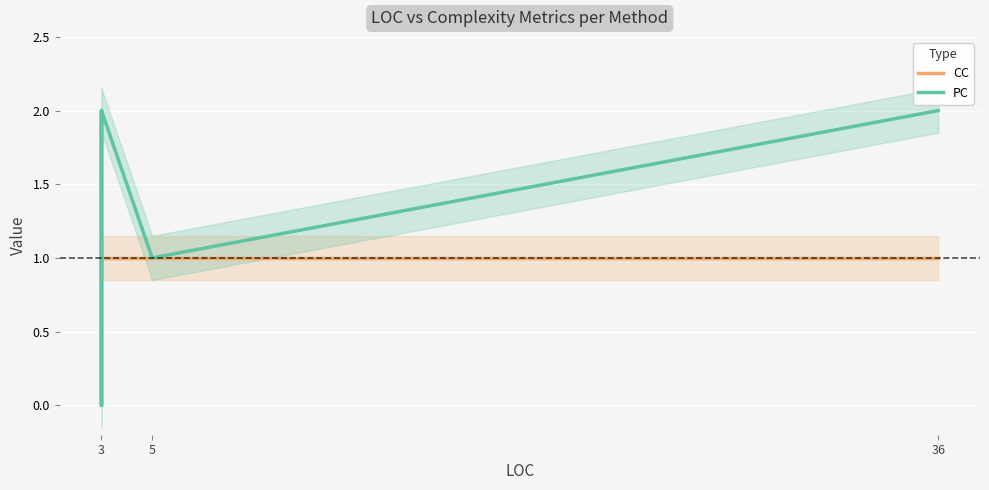

Reading left to right, extract all data points from this chart.

CC: 1	1	1	1	1	1	1	1
PC: 0	0	2	0	2	2	1	2